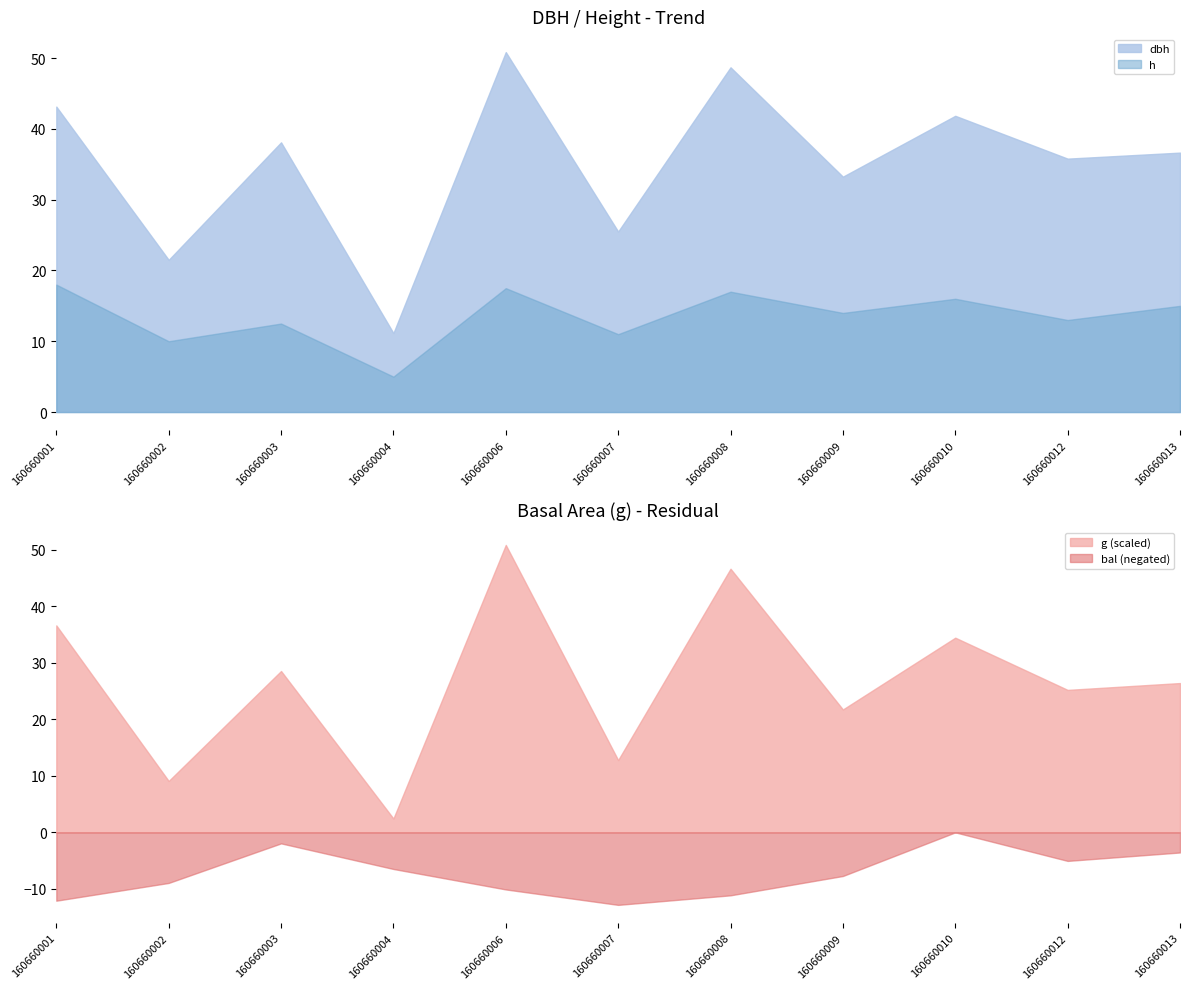

Which series has the widest spread of values?

g